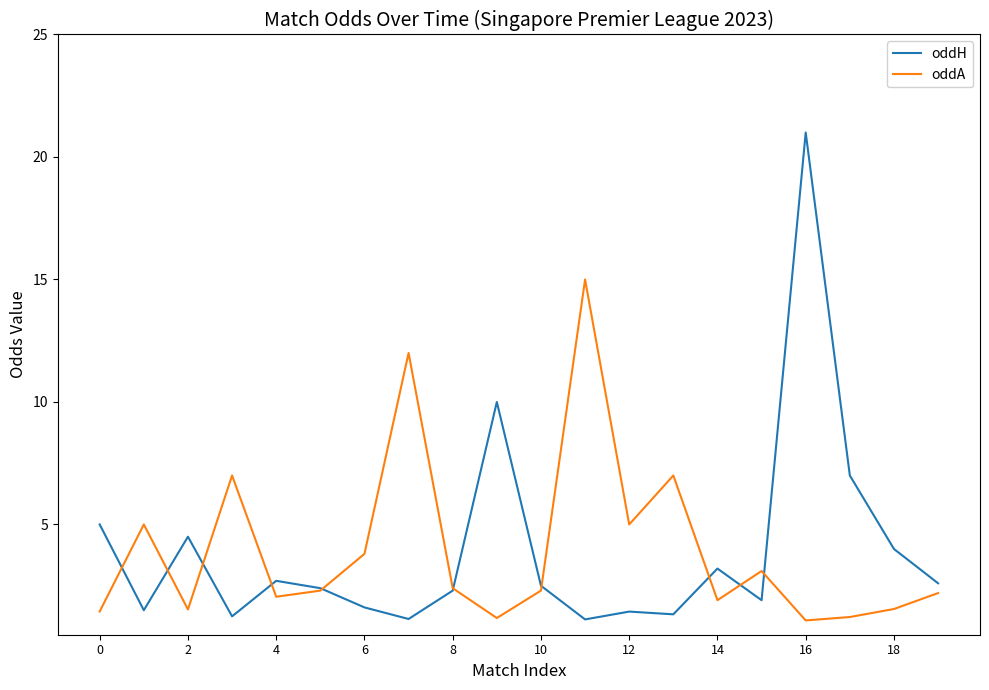

What is the average value of the oddH series?

3.9